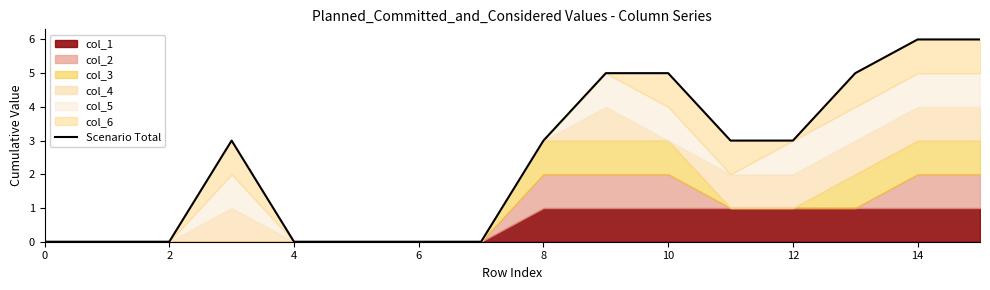

How many positive values are there?

9